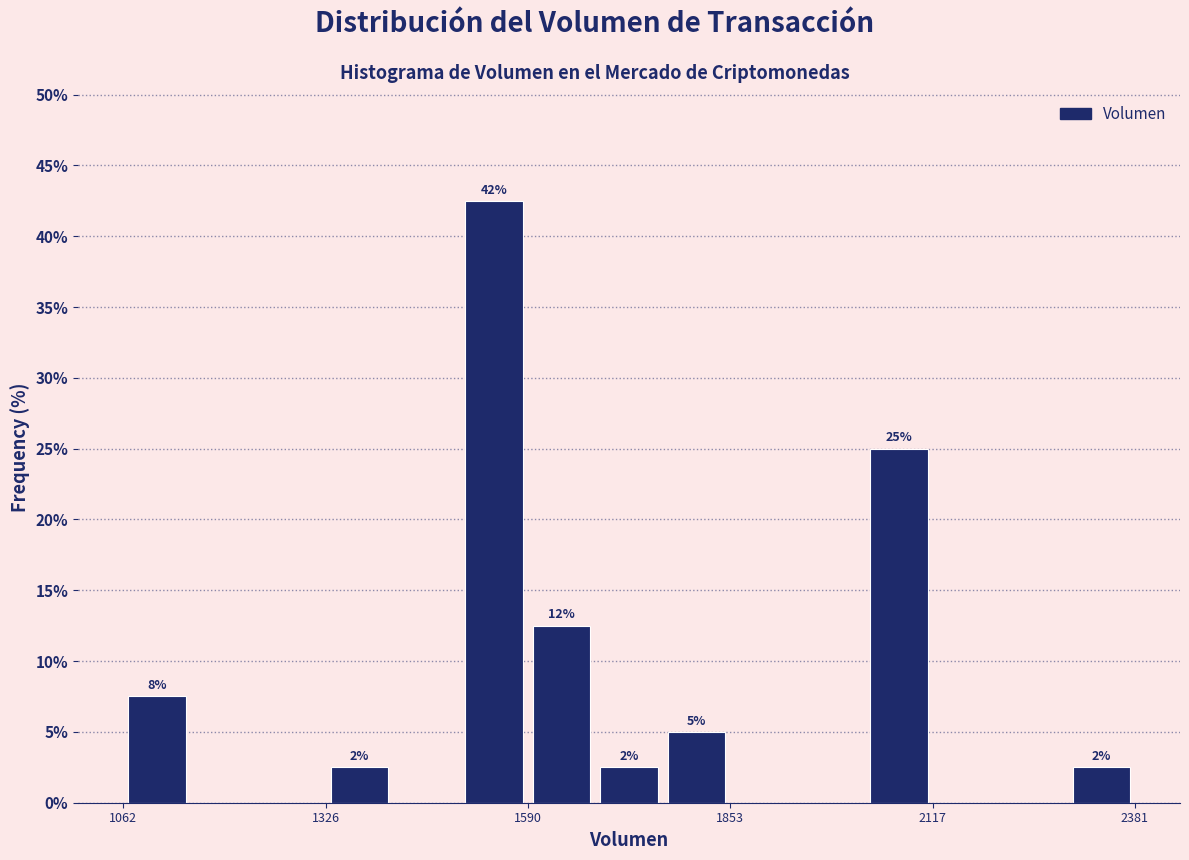

Read against the x-axis, roughly where is the centre of the tallest bar?

1550